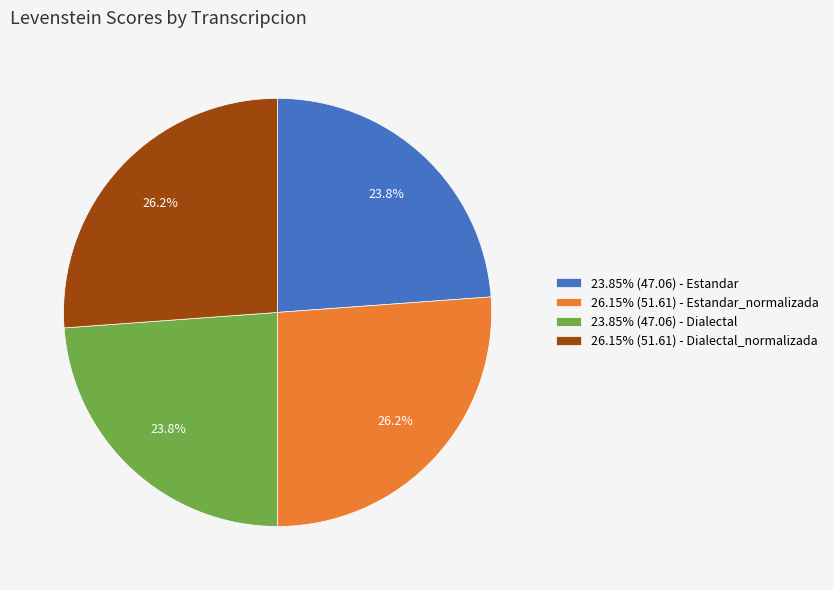

What is the ratio of the value at 26.15% (51.61) - Dialectal_normalizada to the value at 23.85% (47.06) - Dialectal?

1.1